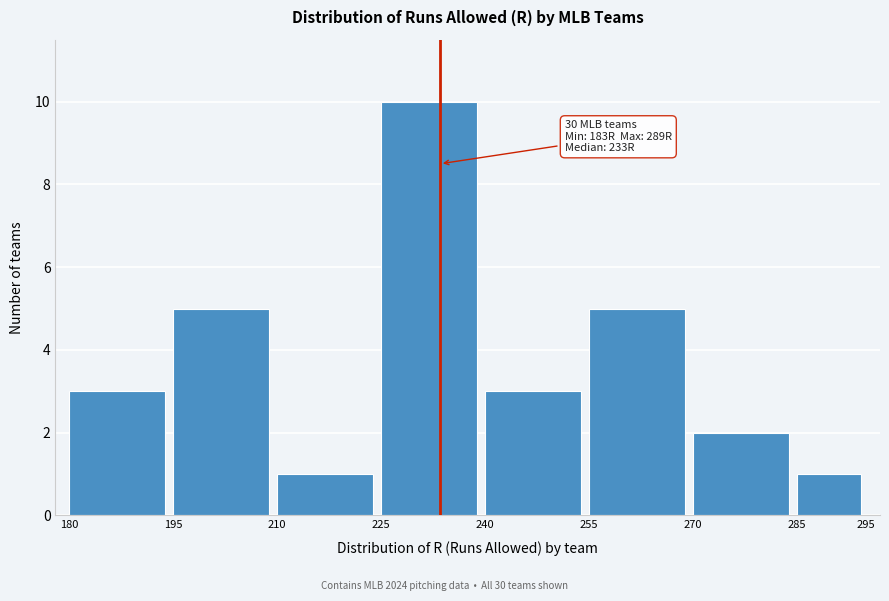

Which range on the x-axis has the tallest bar?

225 to 240